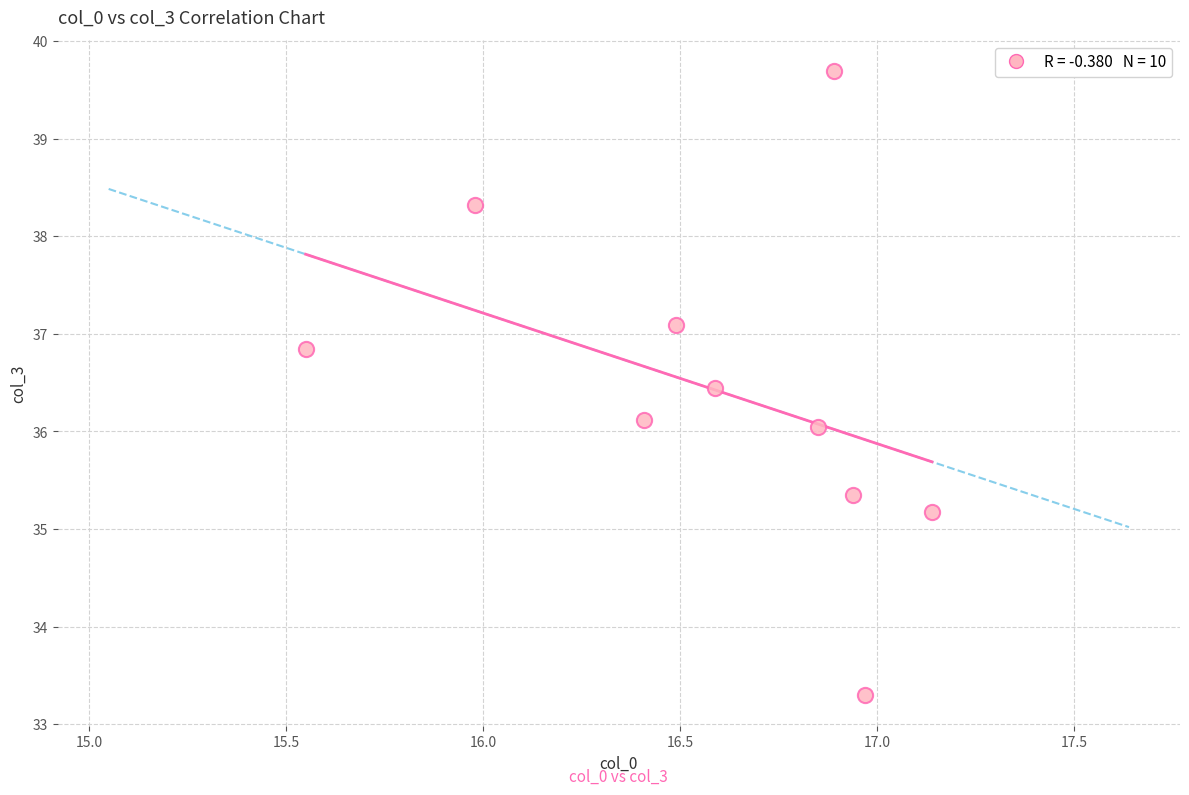

What is the average X value?

16.6